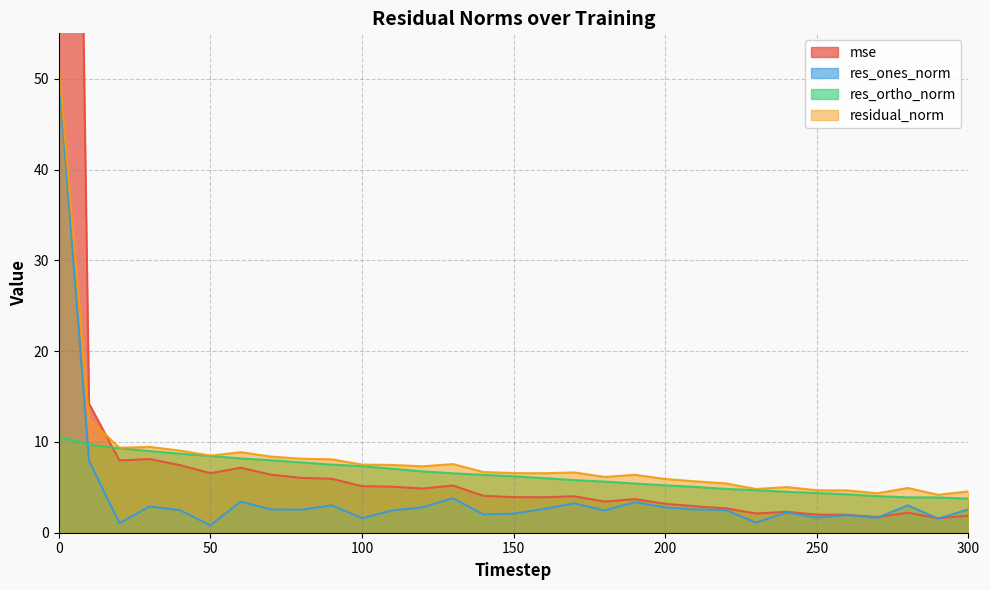

True or false: res_ortho_norm has more than 1 points higher than both neighbors.

False